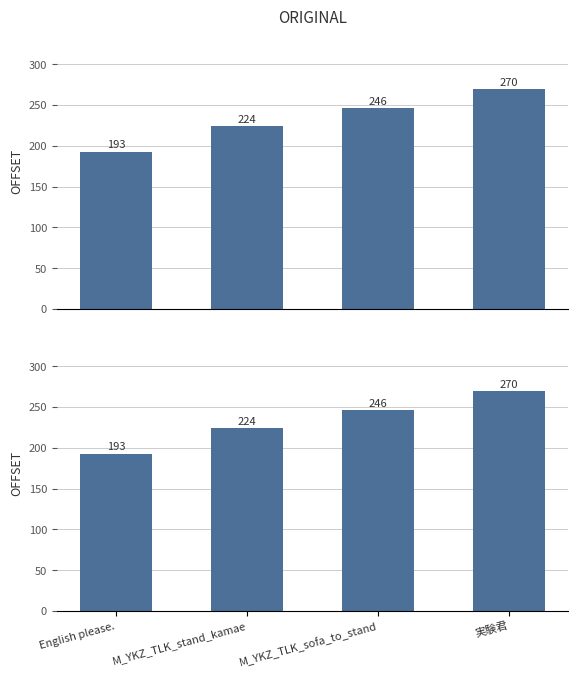

What is the approximate value at 実験君?

270